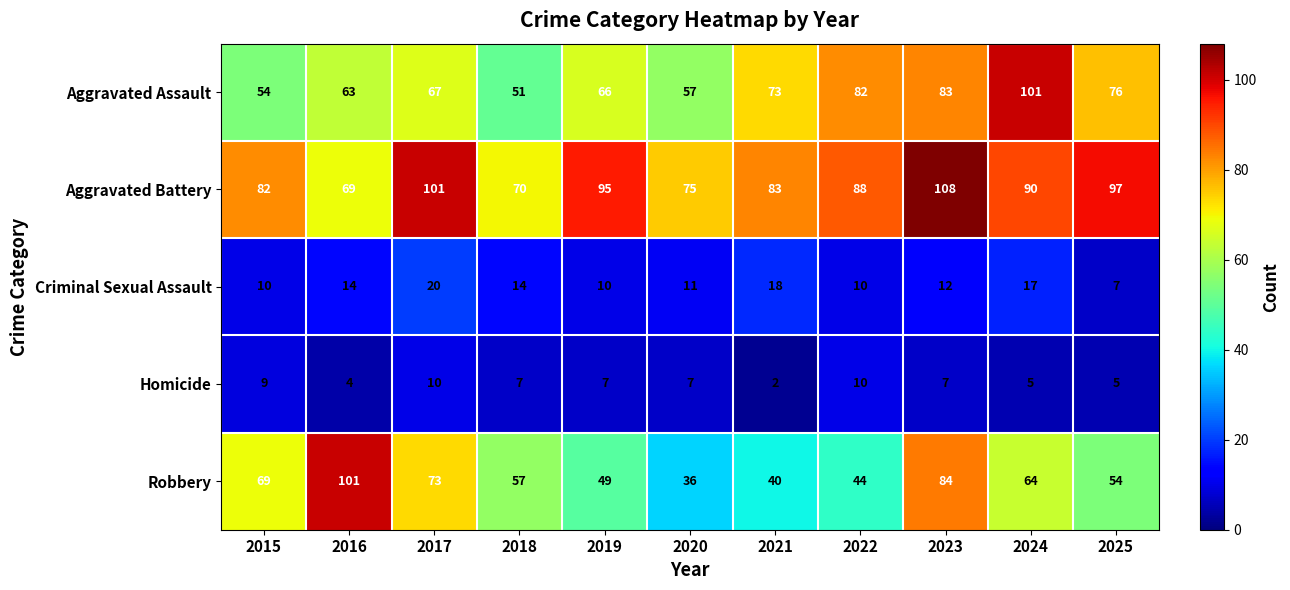

Rank the series at 2017 from highest to lowest value.

Aggravated Battery, Robbery, Aggravated Assault, Criminal Sexual Assault, Homicide